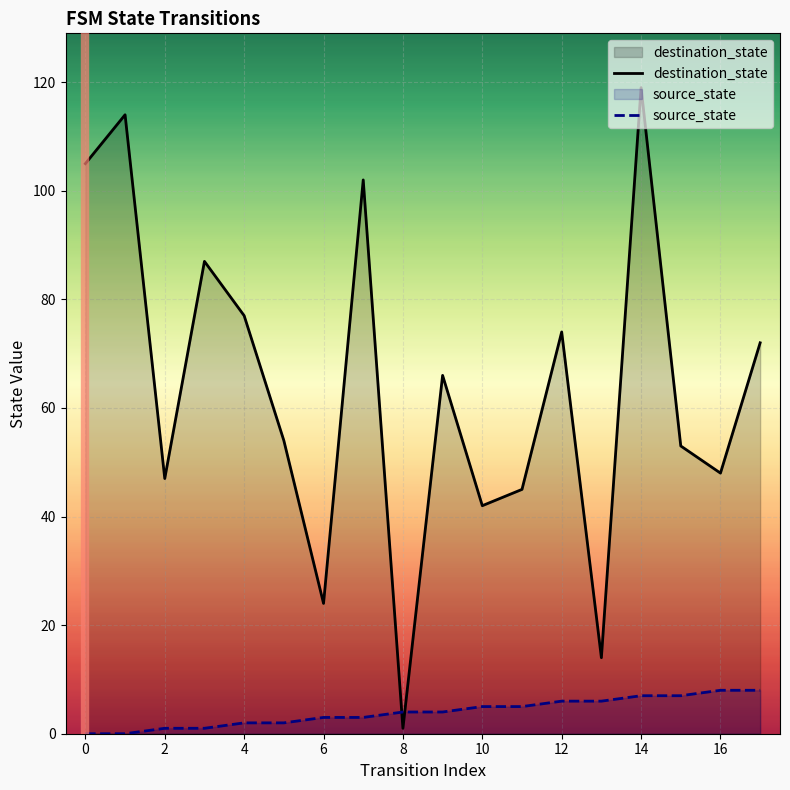

Is it true that destination_state equals 77 at 4?

True